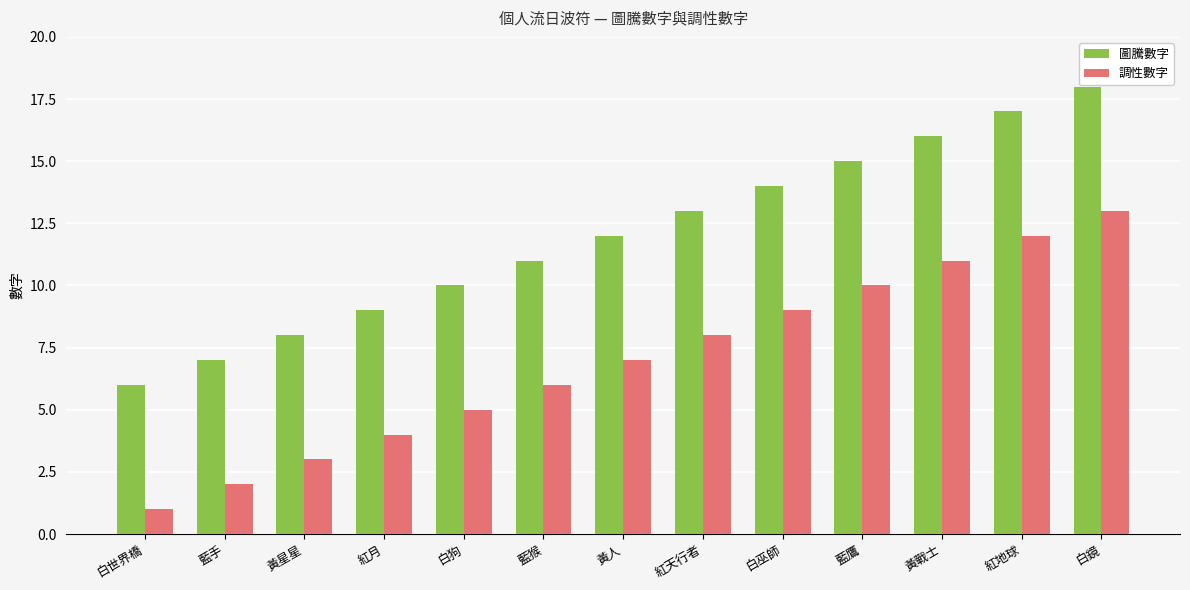

What is the difference between the highest and lowest values at 白鏡?

5